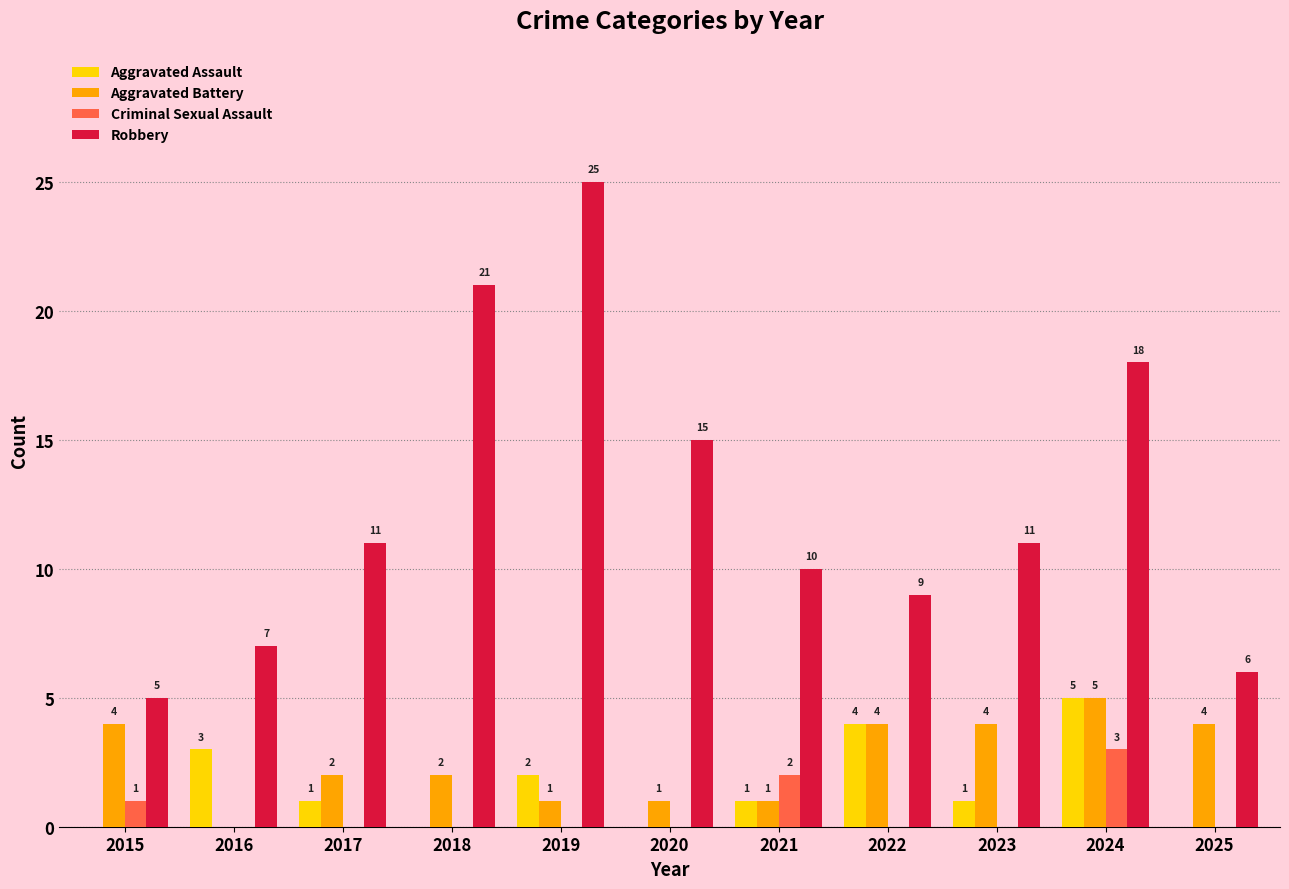

Which series changed the most between 2022 and 2023?

Aggravated Assault